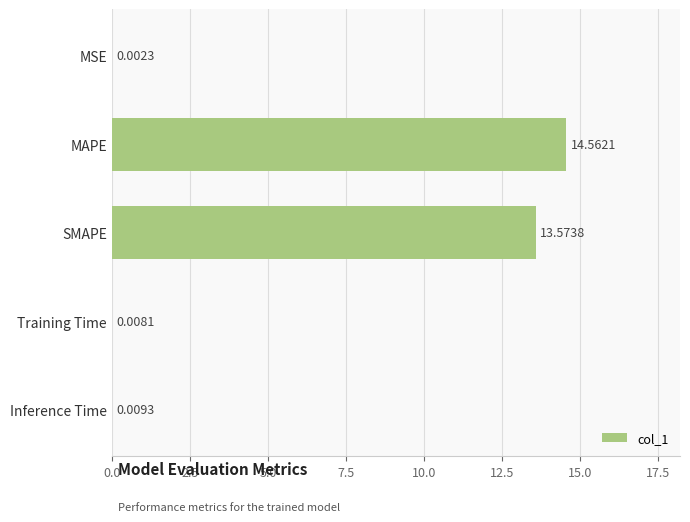

Are the bars horizontal?

Yes